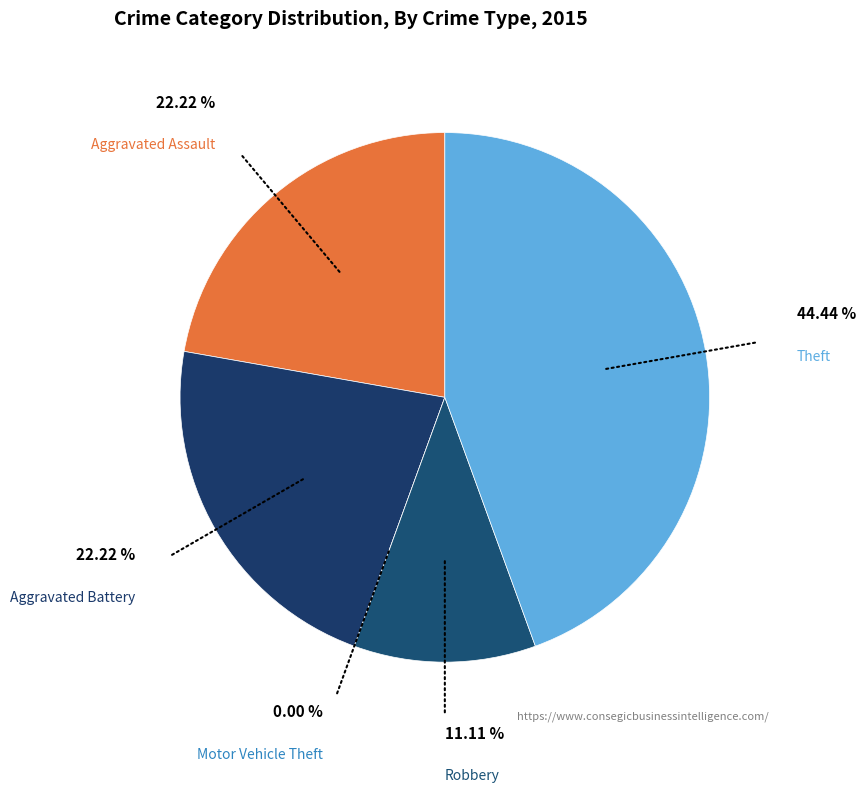

How many slices are in this pie chart?

5